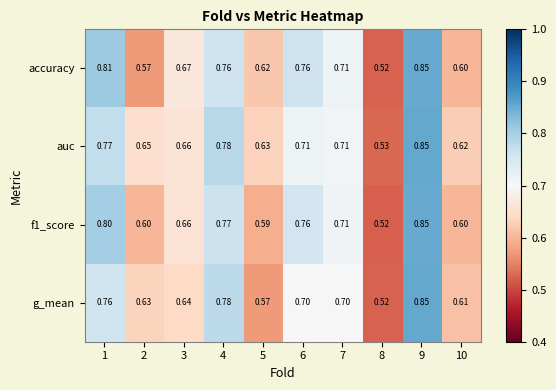

How many categories are shown in the chart?

10